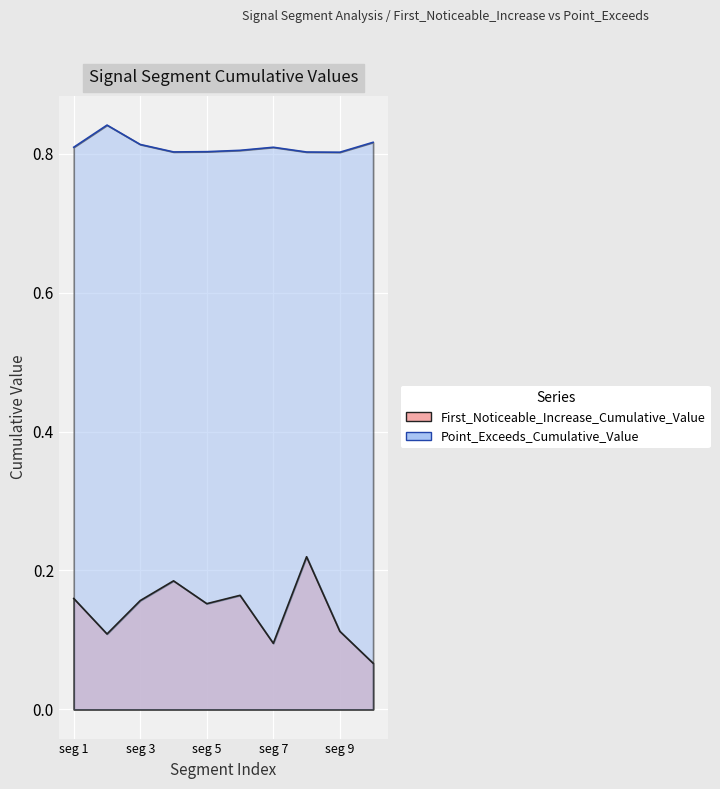

At signal segment 2, list the series in order from smallest to largest.

First_Noticeable_Increase_Cumulative_Value, Point_Exceeds_Cumulative_Value